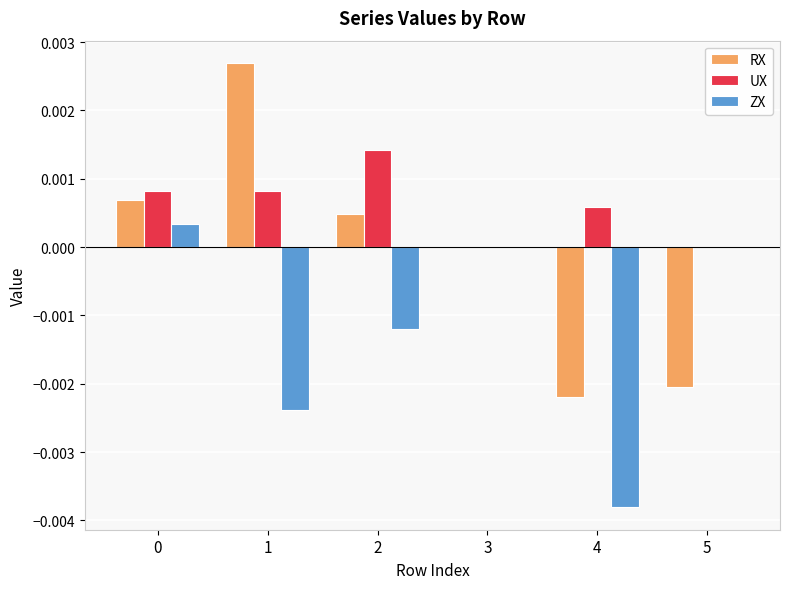

Count the number of categories in the chart.

6